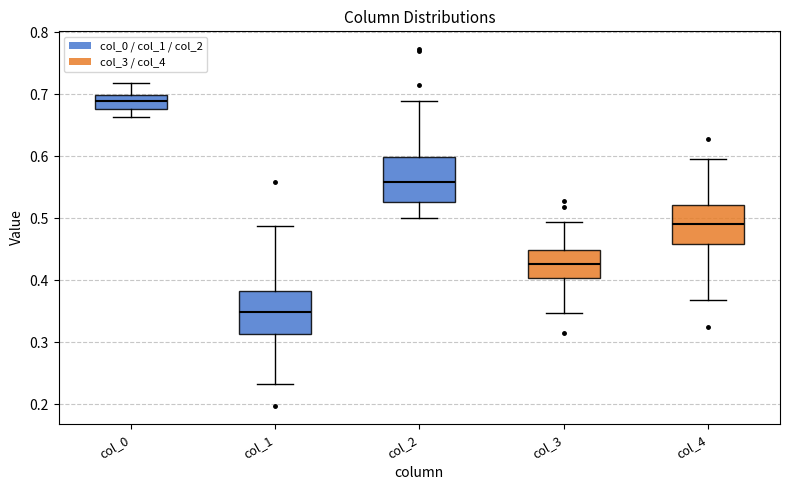

Which box's median line is the highest?

col_0